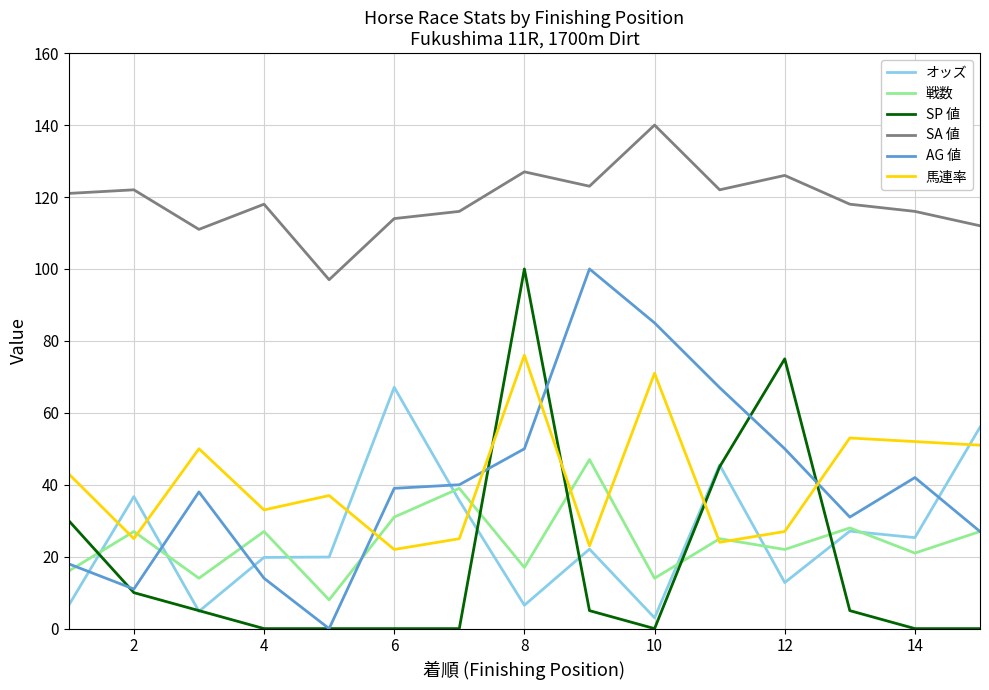

True or false: 馬連率 and SA 値 cross at least once.

False